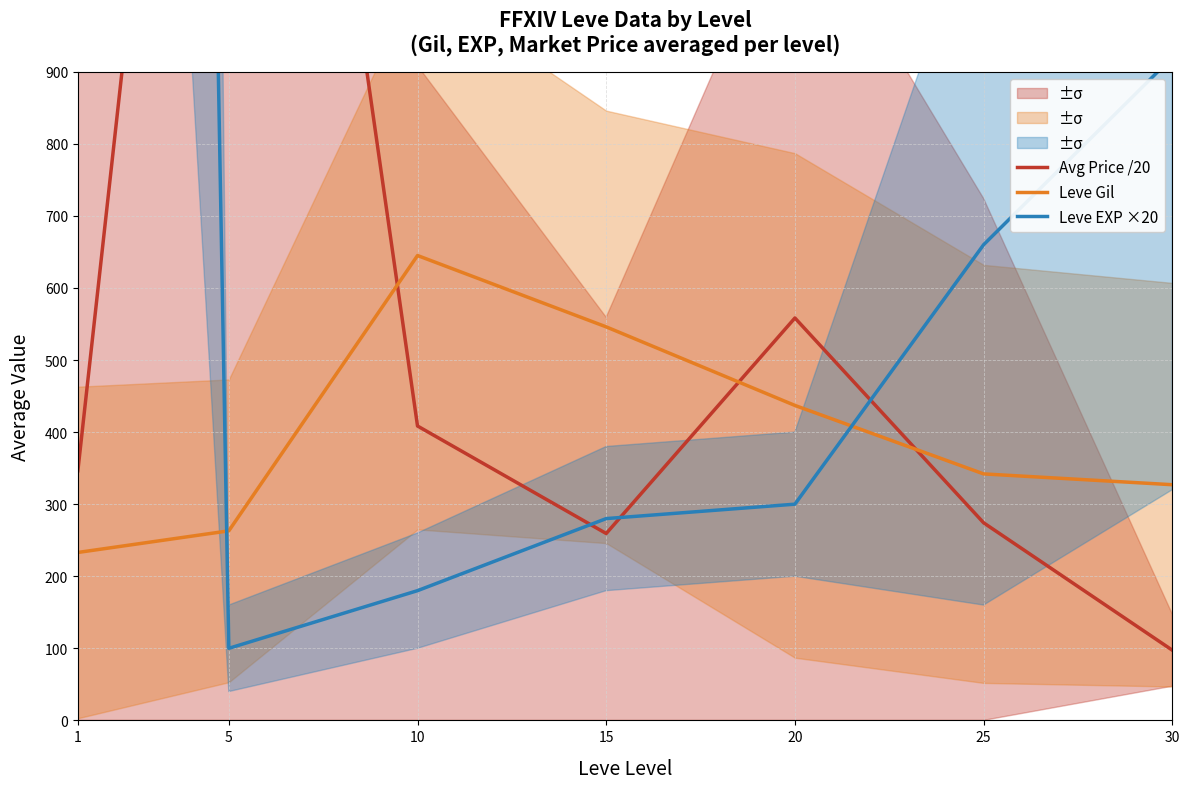

Is the value of Avg Price /20 at 15 greater than the value of Leve Gil at 5?

No